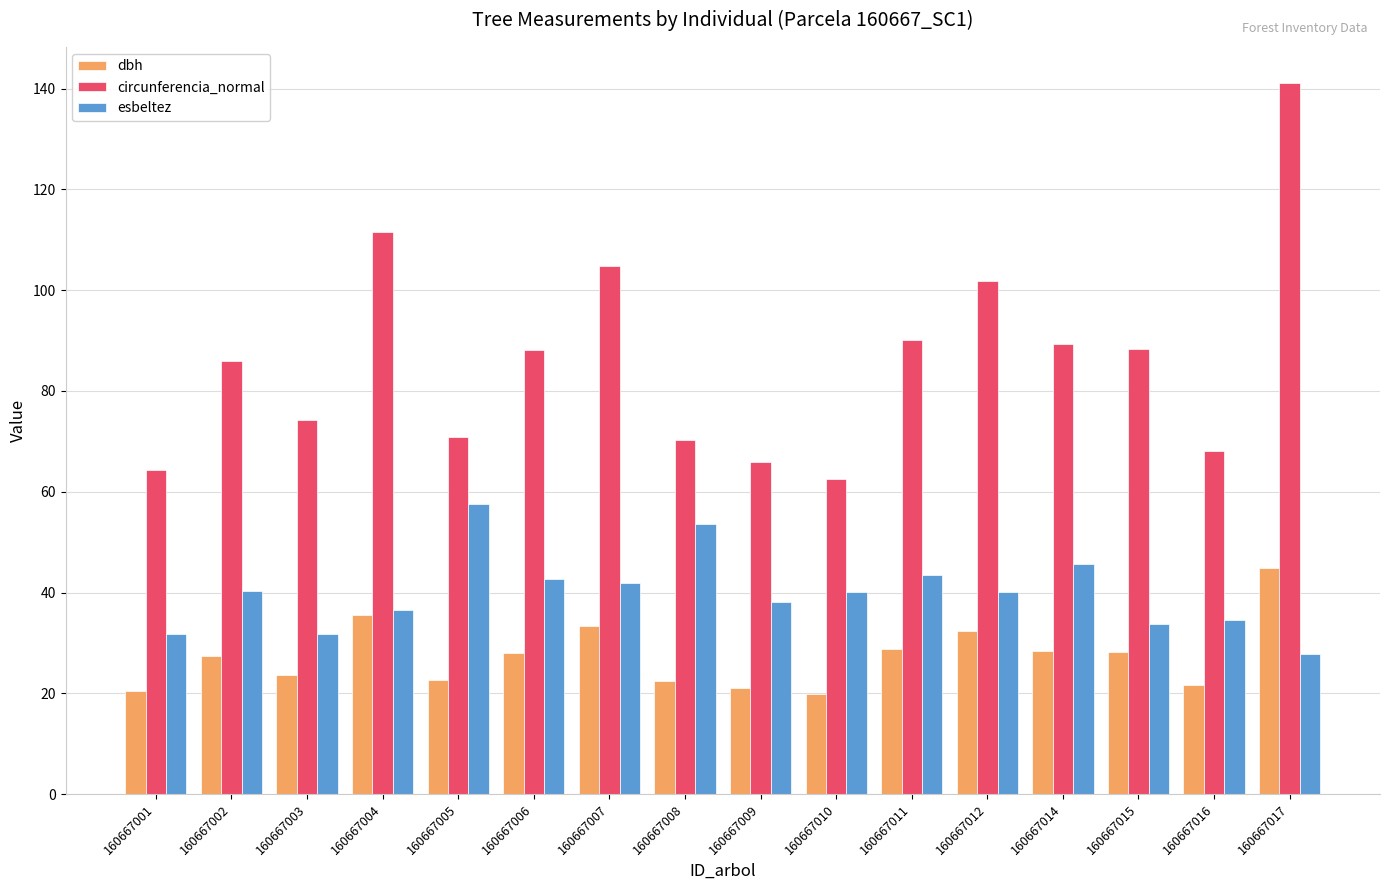

Between 160667007 and 160667017, which series saw the biggest shift?

circunferencia_normal